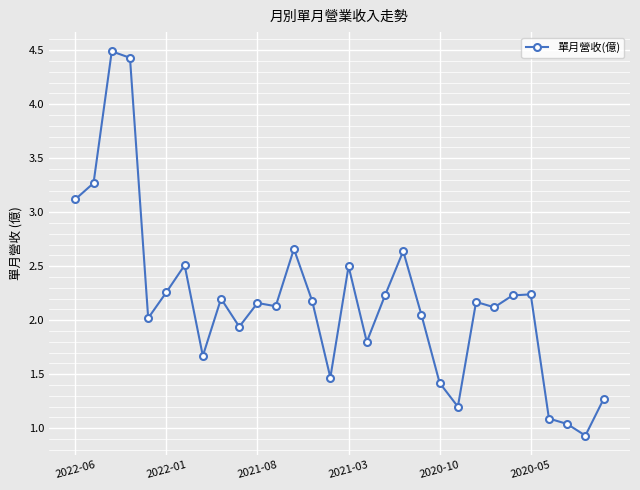

How many lines are shown in the chart?

1